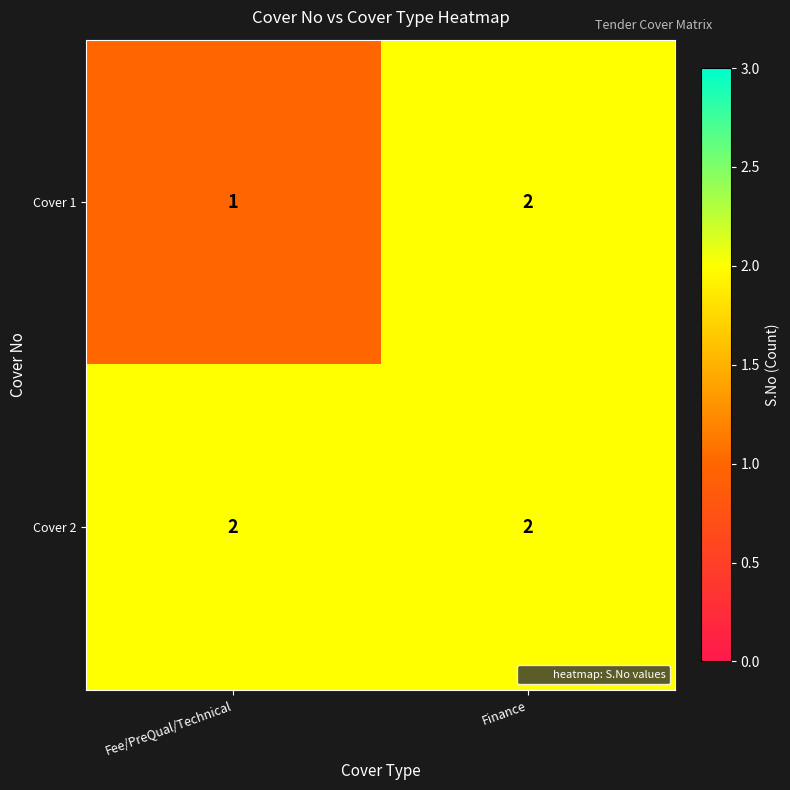

At which category does the chart reach its minimum across all series?

Fee/PreQual/Technical